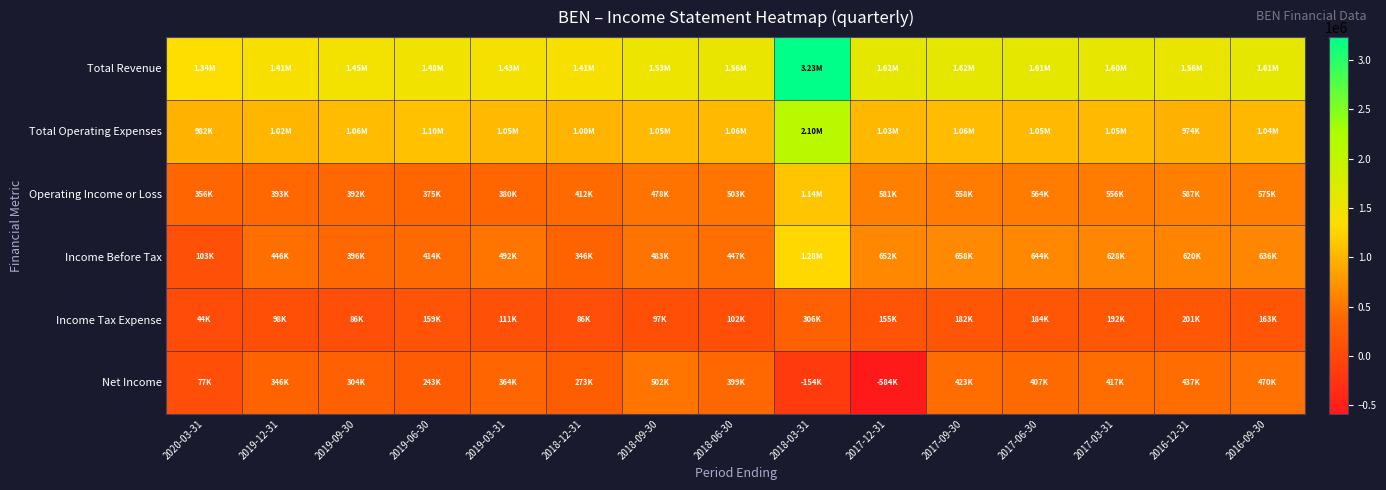

Between 2018-06-30 and 2016-12-31, which is larger?

2016-12-31